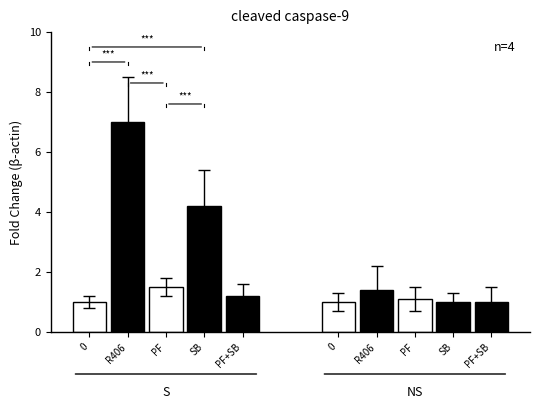

Is it true that NS equals 2.3 at R406?

False